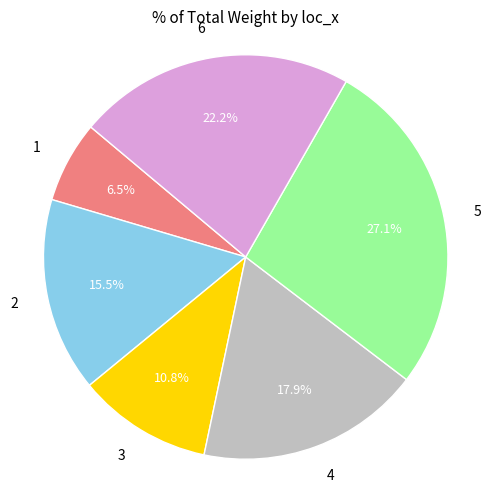

What is the largest slice in the pie chart?

5